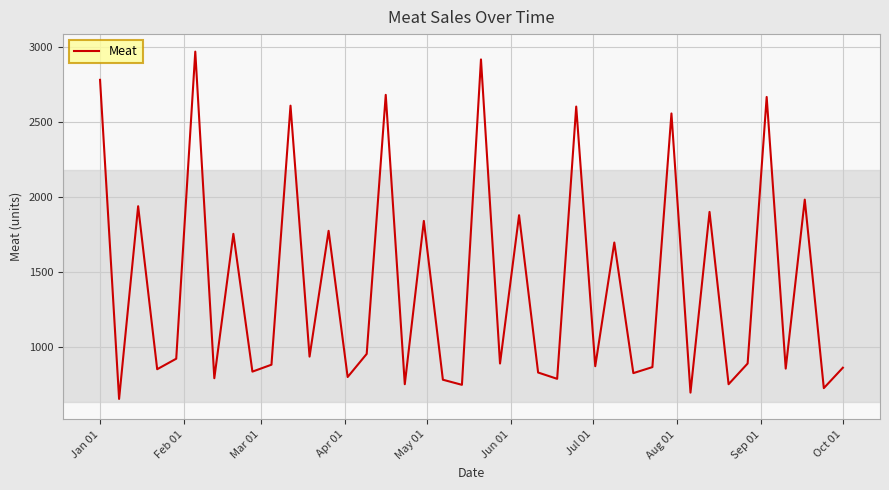

What is the difference between the maximum and minimum values?

2314